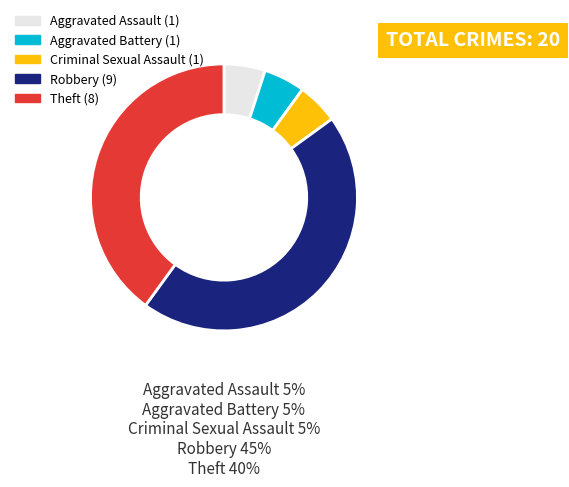

Does Theft account for over 50% of the chart?

No